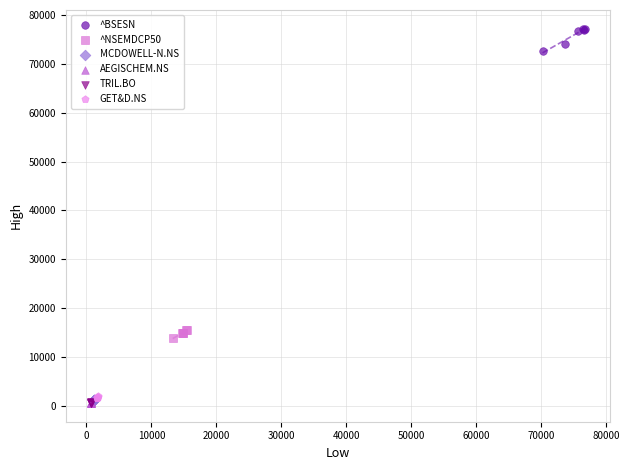

Which series contains the highest Y value?

^BSESN